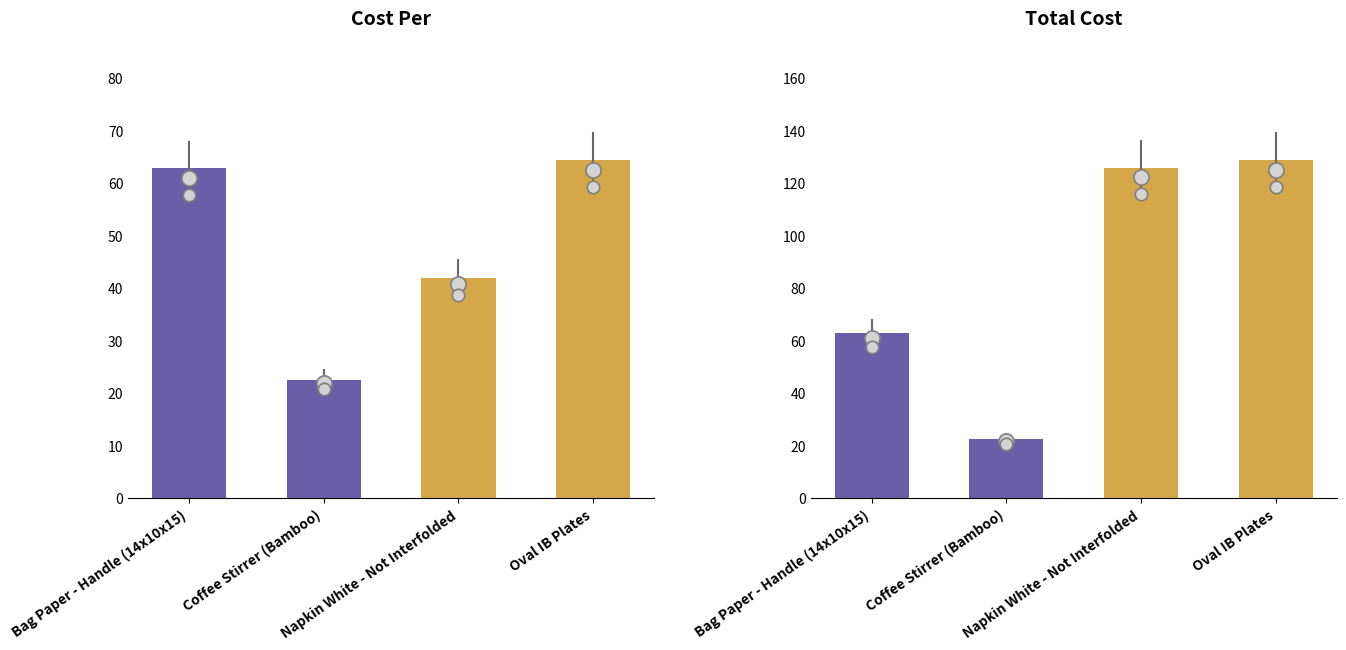

What are all the series names shown in the legend?

Cost Per, Total Cost